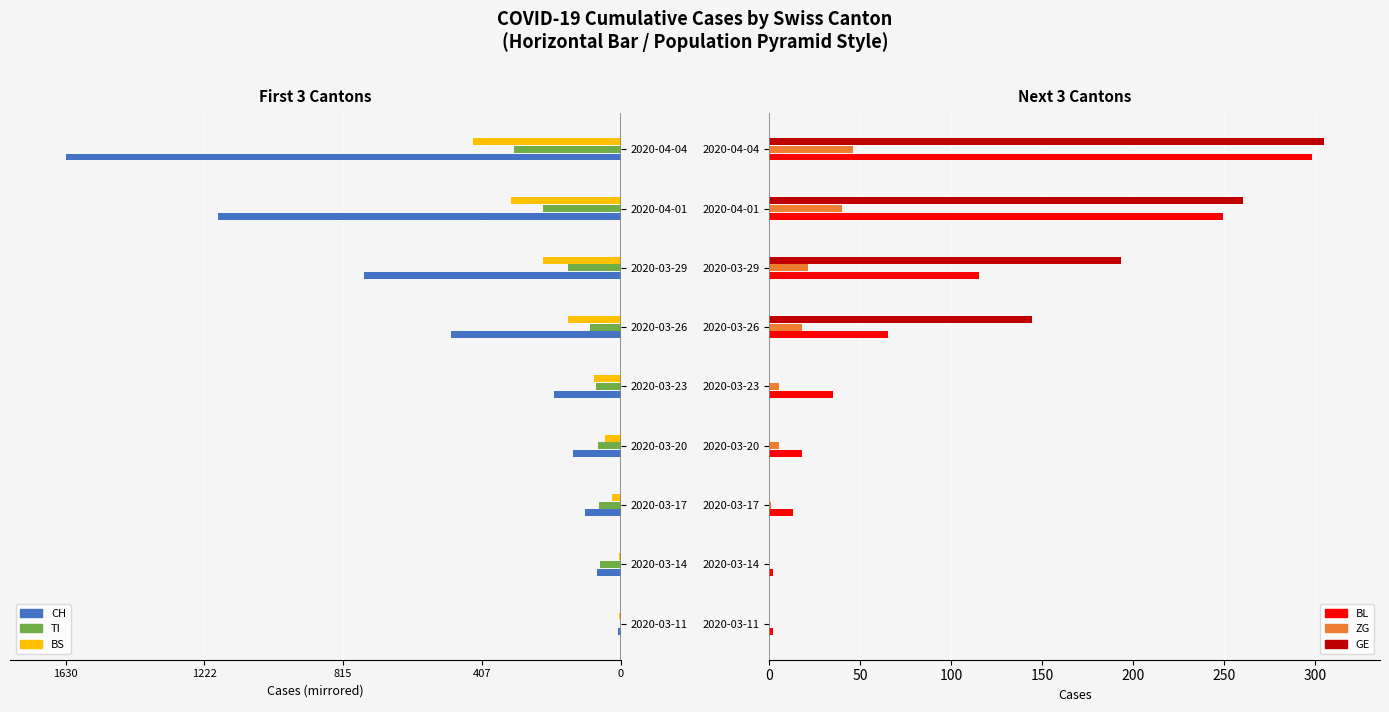

At how many categories does at least one series exceed -732?

9